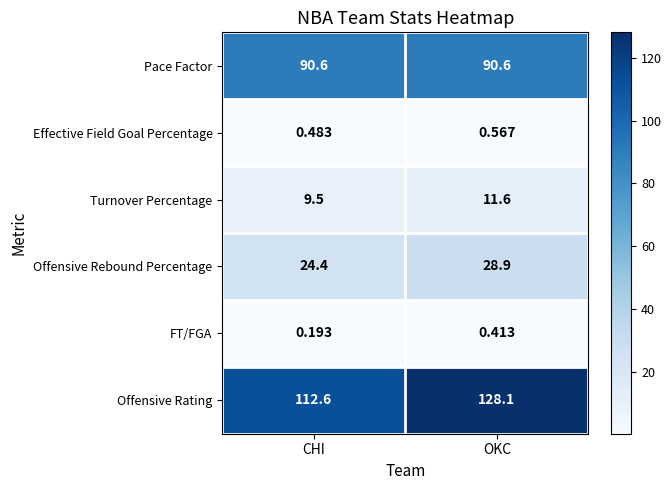

Where is FT/FGA nearest to the value 0?

CHI